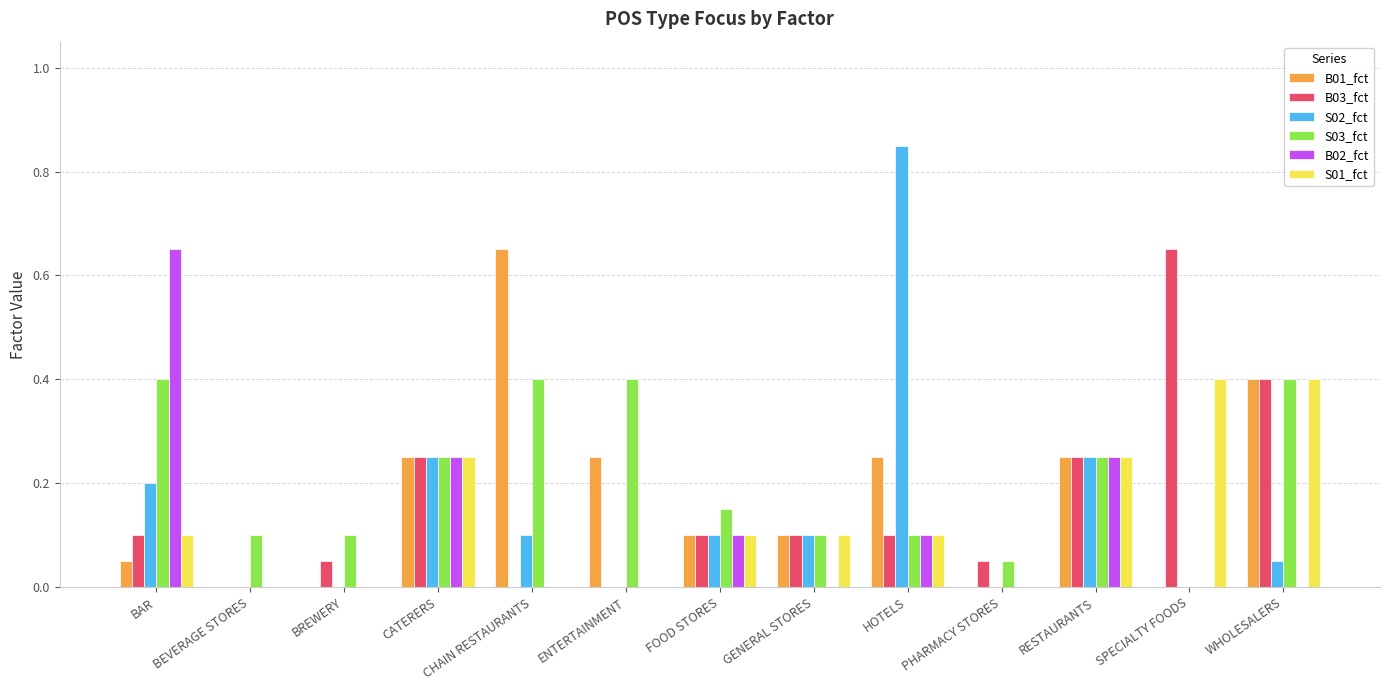

True or false: B01_fct has a value of 0.0 at PHARMACY STORES.

True